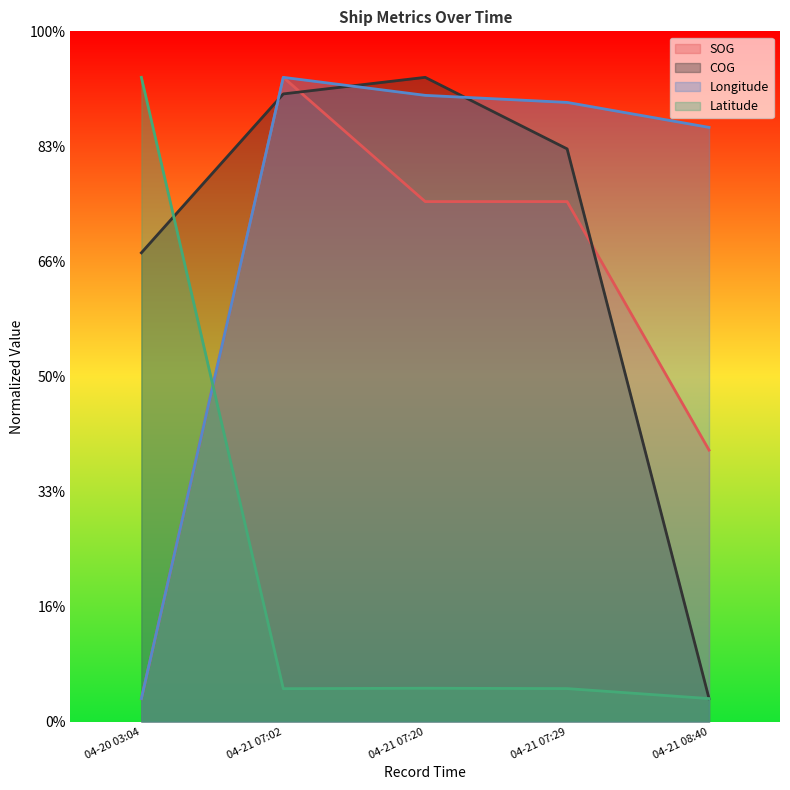

Reading left to right, what are all the values shown in this chart?

SOG: 04-20 03:04=10.0	04-21 07:02=280.0	04-21 07:20=226.0	04-21 07:29=226.0	04-21 08:40=118.0
COG: 04-20 03:04=203.7	04-21 07:02=272.8	04-21 07:20=280.0	04-21 07:29=248.9	04-21 08:40=10.0
Longitude: 04-20 03:04=10.0	04-21 07:02=280.0	04-21 07:20=272.2	04-21 07:29=269.1	04-21 08:40=258.3
Latitude: 04-20 03:04=280.0	04-21 07:02=14.3	04-21 07:20=14.5	04-21 07:29=14.3	04-21 08:40=10.0